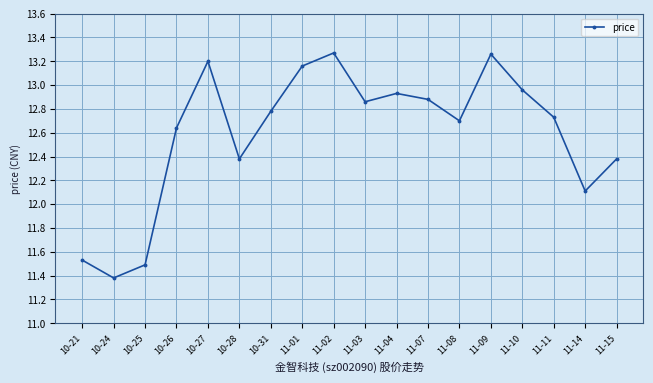

Approximately how many times larger is the value at 11-15 compared to 11-04?

1.0